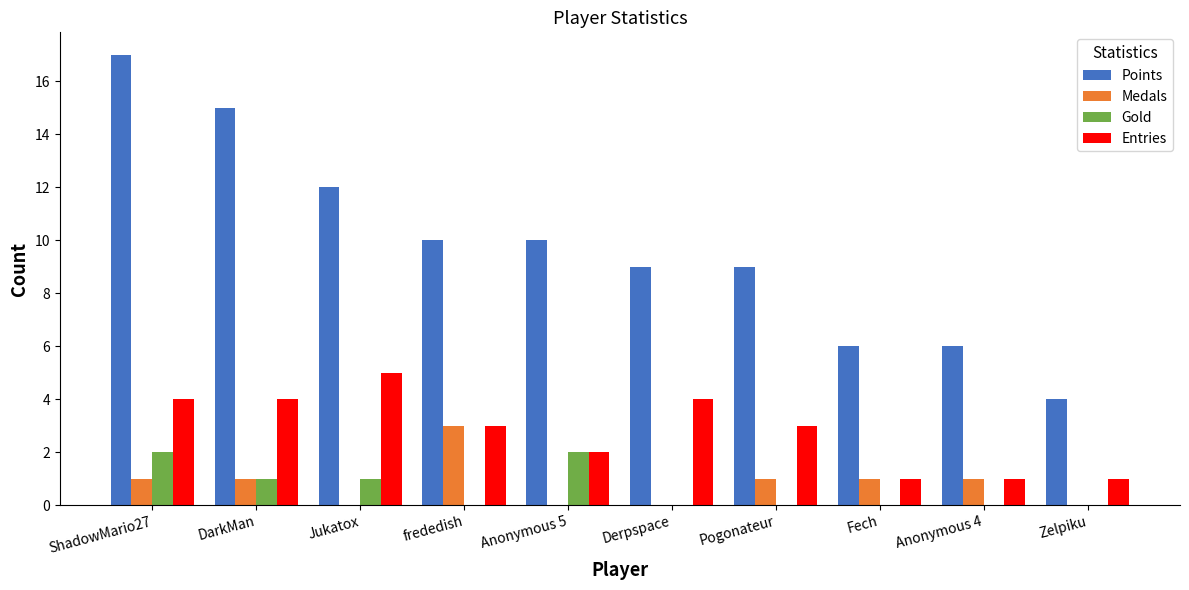

What is the difference between the Medals values at DarkMan and Anonymous 5?

1